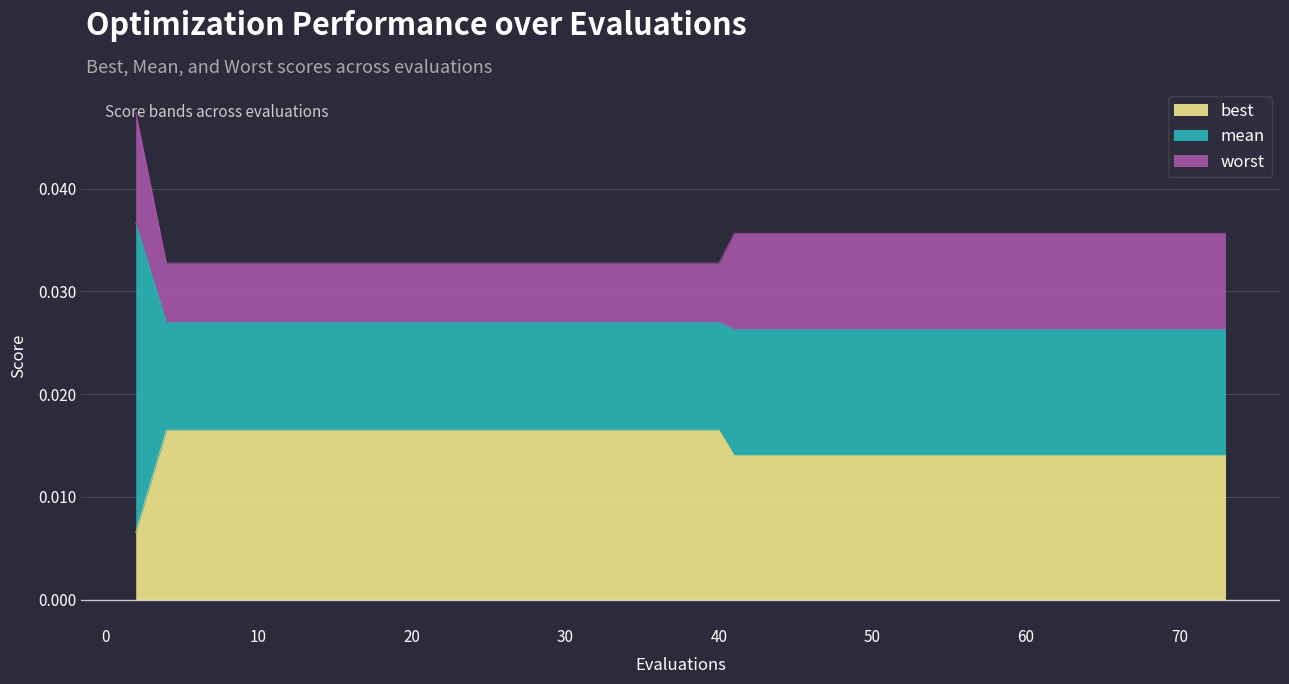

How many lines are shown in the chart?

3